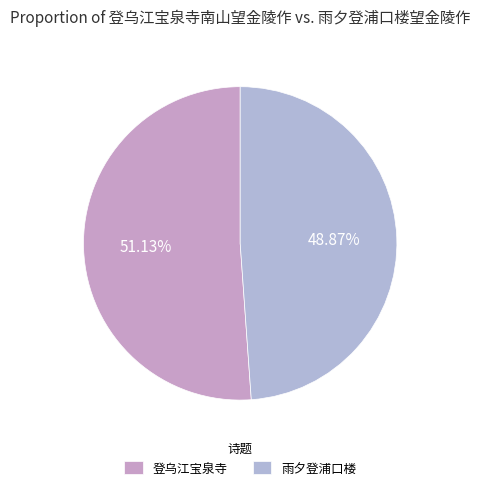

How many slices are in this pie chart?

2